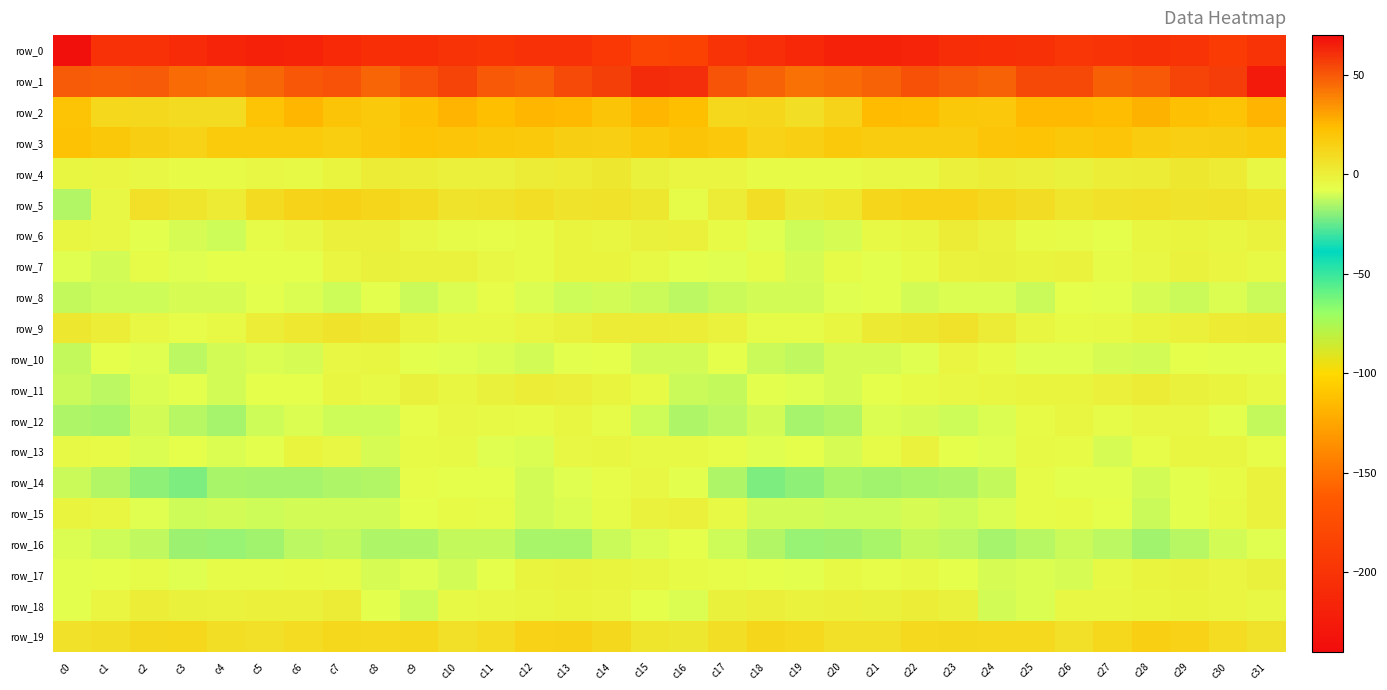

Reading left to right, list all the values displayed in this chart.

row_0: c0=-236.2	c1=-203.0	c2=-202.9	c3=-208.8	c4=-215.4	c5=-218.4	c6=-216.9	c7=-210.6	c8=-204.7	c9=-204.7	c10=-199.5	c11=-198.3	c12=-202.2	c13=-202.2	c14=-195.7	c15=-182.2	c16=-185.5	c17=-199.0	c18=-205.2	c19=-211.1	c20=-217.2	c21=-218.3	c22=-215.4	c23=-207.3	c24=-204.4	c25=-203.2	c26=-198.1	c27=-199.8	c28=-203.7	c29=-199.5	c30=-192.6	c31=-199.1
row_1: c0=49.1	c1=48.6	c2=48.9	c3=44.8	c4=43.5	c5=46.3	c6=50.2	c7=51.5	c8=46.5	c9=51.4	c10=55.4	c11=49.6	c12=48.6	c13=53.1	c14=56.1	c15=61.7	c16=61.2	c17=50.9	c18=47.5	c19=43.7	c20=44.6	c21=47.3	c22=52.1	c23=49.3	c24=47.2	c25=53.8	c26=53.8	c27=48.0	c28=49.9	c29=55.1	c30=56.9	c31=65.9
row_2: c0=21.1	c1=11.8	c2=11.3	c3=9.6	c4=9.7	c5=21.0	c6=25.6	c7=20.6	c8=18.3	c9=22.2	c10=26.4	c11=23.2	c12=25.7	c13=24.9	c14=20.8	c15=25.6	c16=23.1	c17=11.3	c18=12.0	c19=8.1	c20=13.4	c21=24.4	c22=23.7	c23=19.4	c24=18.7	c25=24.8	c26=25.1	c27=23.6	c28=26.8	c29=22.6	c30=21.5	c31=26.3
row_3: c0=21.8	c1=19.3	c2=15.9	c3=13.7	c4=17.5	c5=17.8	c6=17.4	c7=16.5	c8=18.9	c9=21.3	c10=19.8	c11=19.7	c12=18.3	c13=15.7	c14=15.4	c15=17.9	c16=20.5	c17=18.8	c18=14.1	c19=15.1	c20=18.2	c21=17.3	c22=17.1	c23=17.1	c24=19.8	c25=21.2	c26=19.3	c27=20.0	c28=17.1	c29=15.5	c30=15.8	c31=17.6
row_4: c0=-3.8	c1=-2.9	c2=-4.2	c3=-5.5	c4=-5.3	c5=-4.1	c6=-4.6	c7=-2.5	c8=1.0	c9=0.5	c10=-0.6	c11=-0.4	c12=1.1	c13=2.0	c14=3.7	c15=-1.2	c16=-3.1	c17=-3.1	c18=-5.1	c19=-5.2	c20=-5.3	c21=-3.9	c22=-4.4	c23=-0.5	c24=0.7	c25=0.1	c26=-1.1	c27=0.4	c28=1.1	c29=3.4	c30=2.0	c31=-4.1
row_5: c0=-14.3	c1=-3.9	c2=7.1	c3=5.0	c4=1.7	c5=9.7	c6=13.1	c7=14.4	c8=11.9	c9=9.9	c10=5.7	c11=5.9	c12=7.7	c13=5.4	c14=5.8	c15=3.5	c16=-5.9	c17=1.2	c18=7.9	c19=2.5	c20=4.1	c21=11.9	c22=14.2	c23=13.8	c24=11.0	c25=8.7	c26=4.9	c27=6.6	c28=7.2	c29=5.3	c30=6.2	c31=4.5
row_6: c0=-3.8	c1=-4.2	c2=-7.9	c3=-9.7	c4=-11.0	c5=-5.9	c6=-3.9	c7=-0.3	c8=-0.3	c9=-4.3	c10=-6.1	c11=-6.7	c12=-5.1	c13=-2.1	c14=-3.6	c15=-1.1	c16=-0.7	c17=-5.6	c18=-8.4	c19=-10.9	c20=-9.3	c21=-4.5	c22=-3.3	c23=1.0	c24=-1.6	c25=-5.3	c26=-6.1	c27=-7.2	c28=-3.7	c29=-2.4	c30=-3.4	c31=-1.6
row_7: c0=-8.3	c1=-10.3	c2=-5.7	c3=-8.5	c4=-7.4	c5=-7.1	c6=-7.0	c7=-3.1	c8=-1.2	c9=-1.5	c10=-1.6	c11=-4.2	c12=-5.5	c13=-2.1	c14=-2.1	c15=-4.5	c16=-7.5	c17=-8.6	c18=-5.9	c19=-9.5	c20=-5.9	c21=-8.1	c22=-5.5	c23=-1.9	c24=-0.9	c25=-2.2	c26=-1.8	c27=-5.8	c28=-4.2	c29=-1.6	c30=-3.1	c31=-4.5
row_8: c0=-11.7	c1=-10.8	c2=-10.7	c3=-9.9	c4=-9.3	c5=-7.7	c6=-8.9	c7=-10.7	c8=-7.7	c9=-11.7	c10=-8.8	c11=-6.5	c12=-8.9	c13=-10.8	c14=-9.9	c15=-11.5	c16=-13.0	c17=-11.4	c18=-10.0	c19=-10.0	c20=-8.6	c21=-7.6	c22=-10.4	c23=-8.7	c24=-9.1	c25=-11.5	c26=-7.1	c27=-7.7	c28=-9.4	c29=-11.3	c30=-9.2	c31=-11.3
row_9: c0=3.4	c1=0.9	c2=-4.2	c3=-6.6	c4=-4.6	c5=0.5	c6=3.0	c7=5.5	c8=3.9	c9=-2.1	c10=-4.9	c11=-4.9	c12=-2.9	c13=-1.4	c14=1.0	c15=1.5	c16=0.4	c17=-1.5	c18=-5.7	c19=-5.9	c20=-3.7	c21=2.2	c22=3.8	c23=5.9	c24=1.6	c25=-3.3	c26=-5.3	c27=-4.6	c28=-2.2	c29=-0.8	c30=2.1	c31=2.5
row_10: c0=-12.0	c1=-7.2	c2=-8.6	c3=-13.5	c4=-10.3	c5=-9.1	c6=-9.8	c7=-4.1	c8=-3.8	c9=-7.7	c10=-8.5	c11=-8.9	c12=-10.4	c13=-7.8	c14=-7.3	c15=-10.4	c16=-10.1	c17=-7.0	c18=-11.1	c19=-12.8	c20=-9.7	c21=-9.5	c22=-8.4	c23=-2.7	c24=-5.4	c25=-8.3	c26=-8.5	c27=-9.4	c28=-10.0	c29=-7.0	c30=-7.8	c31=-7.6
row_11: c0=-11.7	c1=-13.3	c2=-9.1	c3=-7.6	c4=-9.9	c5=-7.3	c6=-7.4	c7=-3.9	c8=-4.8	c9=-1.2	c10=-3.5	c11=-0.9	c12=0.5	c13=0.3	c14=-2.1	c15=-5.6	c16=-11.7	c17=-12.2	c18=-8.0	c19=-8.3	c20=-9.6	c21=-7.2	c22=-5.6	c23=-4.2	c24=-3.6	c25=-2.1	c26=-2.6	c27=-0.3	c28=1.4	c29=-1.1	c30=-2.4	c31=-4.7
row_12: c0=-15.2	c1=-15.7	c2=-10.0	c3=-14.0	c4=-16.4	c5=-10.9	c6=-9.1	c7=-10.6	c8=-10.6	c9=-6.6	c10=-3.9	c11=-5.0	c12=-5.3	c13=-3.5	c14=-6.0	c15=-10.7	c16=-14.9	c17=-13.1	c18=-10.4	c19=-16.2	c20=-14.6	c21=-9.1	c22=-9.9	c23=-11.0	c24=-9.2	c25=-5.4	c26=-3.5	c27=-6.0	c28=-4.0	c29=-4.2	c30=-7.6	c31=-11.9
row_13: c0=-4.6	c1=-5.5	c2=-8.8	c3=-7.5	c4=-9.1	c5=-8.1	c6=-2.4	c7=-4.3	c8=-9.6	c9=-5.1	c10=-4.5	c11=-8.4	c12=-8.8	c13=-4.0	c14=-3.3	c15=-4.5	c16=-4.8	c17=-6.5	c18=-8.5	c19=-7.5	c20=-9.5	c21=-5.7	c22=-1.8	c23=-7.1	c24=-8.4	c25=-4.5	c26=-5.4	c27=-9.9	c28=-6.6	c29=-3.9	c30=-3.4	c31=-6.3
row_14: c0=-11.2	c1=-14.2	c2=-19.5	c3=-21.5	c4=-15.8	c5=-16.3	c6=-16.0	c7=-15.0	c8=-14.4	c9=-6.7	c10=-7.4	c11=-7.4	c12=-10.1	c13=-8.6	c14=-6.6	c15=-3.9	c16=-7.8	c17=-15.2	c18=-21.5	c19=-19.4	c20=-15.4	c21=-16.7	c22=-15.5	c23=-15.3	c24=-11.8	c25=-6.0	c26=-7.8	c27=-7.9	c28=-10.3	c29=-8.0	c30=-5.1	c31=-1.8
row_15: c0=-2.5	c1=-3.8	c2=-8.6	c3=-11.0	c4=-10.0	c5=-10.8	c6=-10.2	c7=-10.0	c8=-10.1	c9=-7.2	c10=-5.1	c11=-5.9	c12=-10.3	c13=-9.3	c14=-6.2	c15=-1.9	c16=-0.4	c17=-4.9	c18=-10.3	c19=-10.3	c20=-10.8	c21=-10.8	c22=-9.4	c23=-10.5	c24=-9.1	c25=-6.1	c26=-5.1	c27=-7.0	c28=-11.3	c29=-7.9	c30=-5.0	c31=-2.0
row_16: c0=-9.3	c1=-10.6	c2=-12.8	c3=-17.7	c4=-17.8	c5=-17.0	c6=-13.1	c7=-12.3	c8=-15.4	c9=-15.3	c10=-12.0	c11=-12.0	c12=-15.9	c13=-15.5	c14=-11.7	c15=-8.7	c16=-7.1	c17=-10.6	c18=-14.7	c19=-18.3	c20=-17.7	c21=-15.9	c22=-12.0	c23=-13.0	c24=-16.6	c25=-13.8	c26=-11.4	c27=-13.0	c28=-17.0	c29=-14.1	c30=-10.5	c31=-8.5
row_17: c0=-7.8	c1=-7.5	c2=-6.0	c3=-8.4	c4=-6.0	c5=-5.8	c6=-5.4	c7=-6.0	c8=-9.5	c9=-8.5	c10=-10.1	c11=-7.2	c12=-2.5	c13=-1.6	c14=-2.5	c15=-3.4	c16=-5.3	c17=-6.5	c18=-7.0	c19=-7.9	c20=-5.0	c21=-6.3	c22=-4.7	c23=-7.4	c24=-9.8	c25=-8.8	c26=-9.7	c27=-4.9	c28=-2.3	c29=-1.5	c30=-3.1	c31=-1.0
row_18: c0=-8.0	c1=-3.1	c2=0.9	c3=-1.4	c4=-1.5	c5=-0.3	c6=-0.7	c7=1.1	c8=-7.8	c9=-10.8	c10=-4.9	c11=-4.4	c12=-3.4	c13=-2.6	c14=-2.7	c15=-7.2	c16=-8.7	c17=-1.4	c18=0.2	c19=-2.0	c20=-0.4	c21=-0.8	c22=0.4	c23=-1.4	c24=-10.5	c25=-8.7	c26=-4.2	c27=-3.9	c28=-3.5	c29=-2.3	c30=-3.1	c31=-4.5
row_19: c0=6.5	c1=7.9	c2=10.8	c3=11.7	c4=8.2	c5=7.1	c6=9.1	c7=11.3	c8=10.3	c9=11.3	c10=7.6	c11=8.9	c12=14.2	c13=14.9	c14=10.9	c15=5.0	c16=3.8	c17=7.9	c18=12.1	c19=10.2	c20=7.4	c21=7.6	c22=10.4	c23=11.0	c24=10.6	c25=10.2	c26=7.1	c27=11.3	c28=15.0	c29=13.7	c30=9.0	c31=6.0